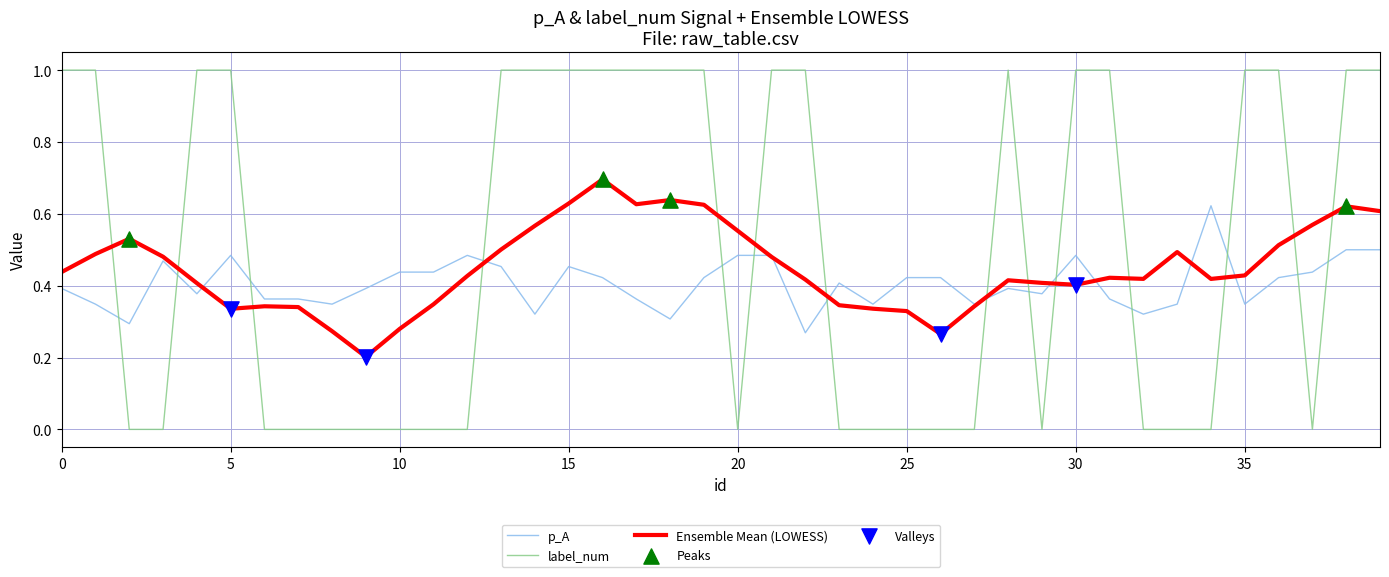

At how many categories does at least one series exceed 0?

40